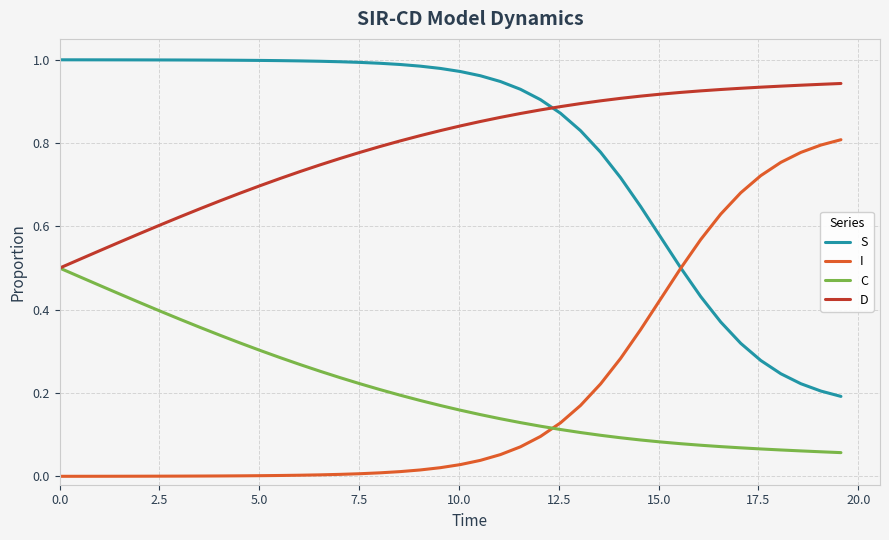

List the series in order of their peak value, lowest first.

C, I, D, S